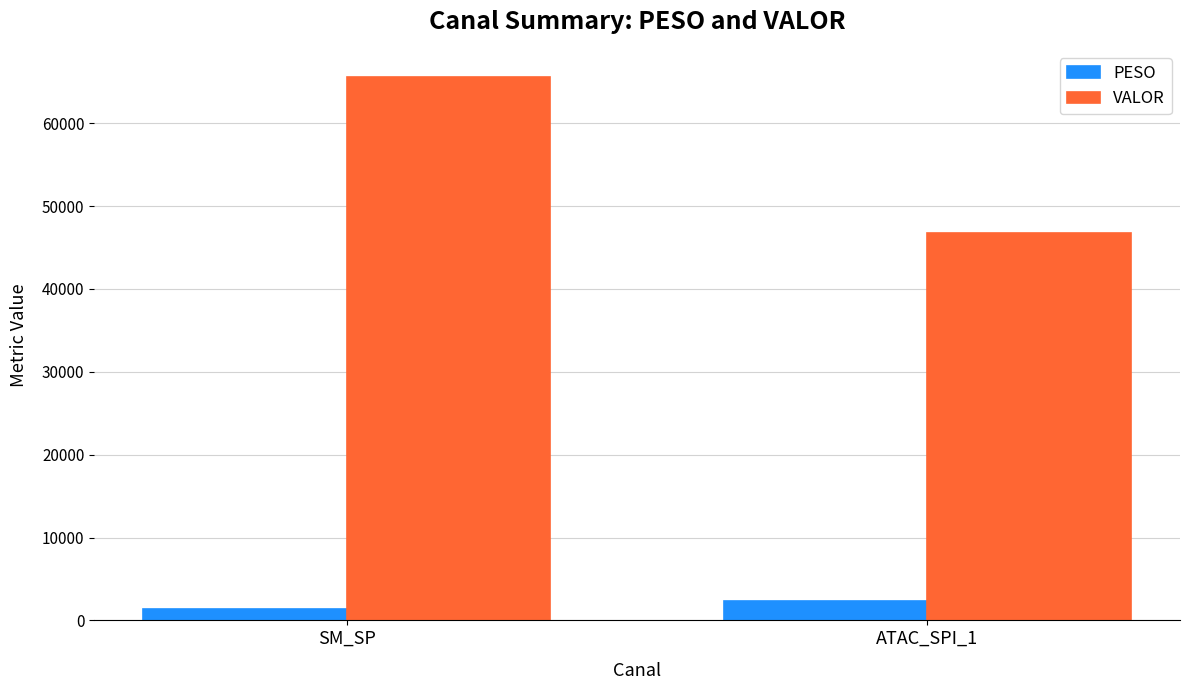

Which series has the largest range (max minus min)?

VALOR